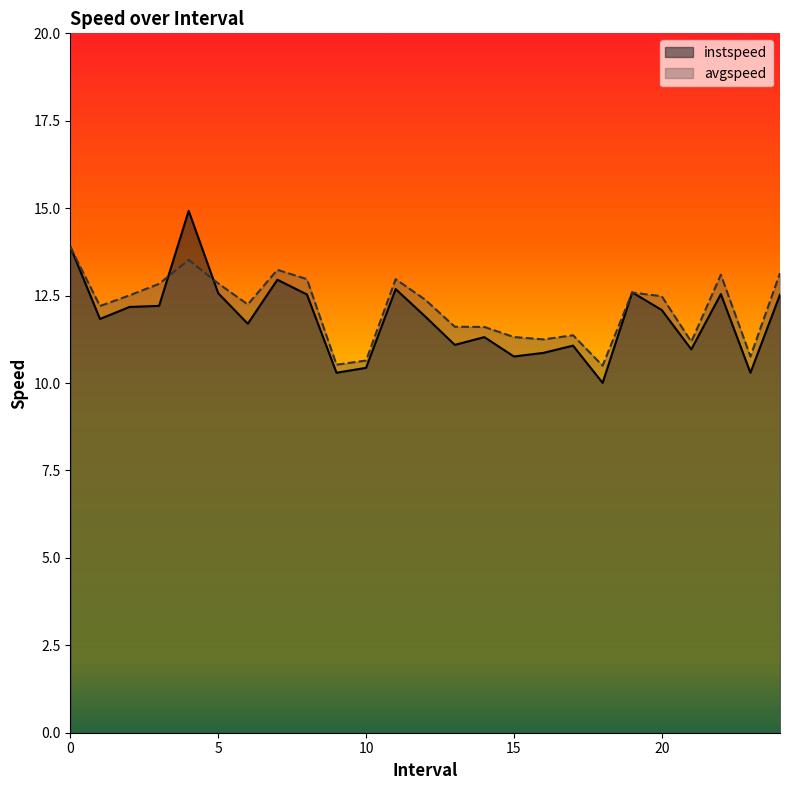

Which series has the largest range (max minus min)?

instspeed